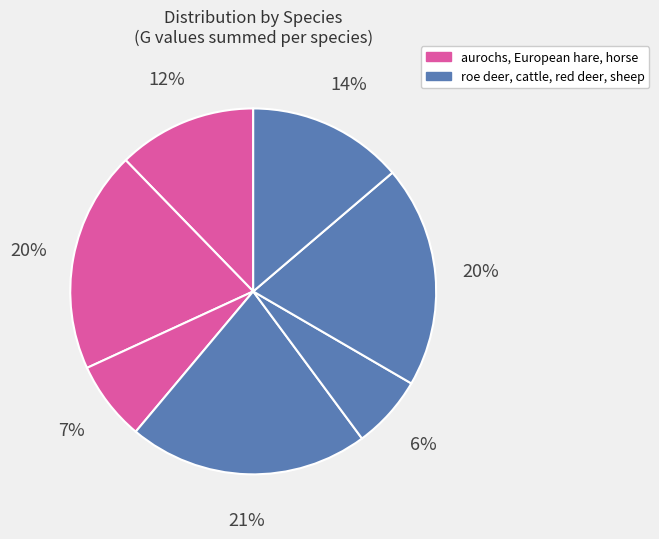

How many segments does this pie chart have?

7